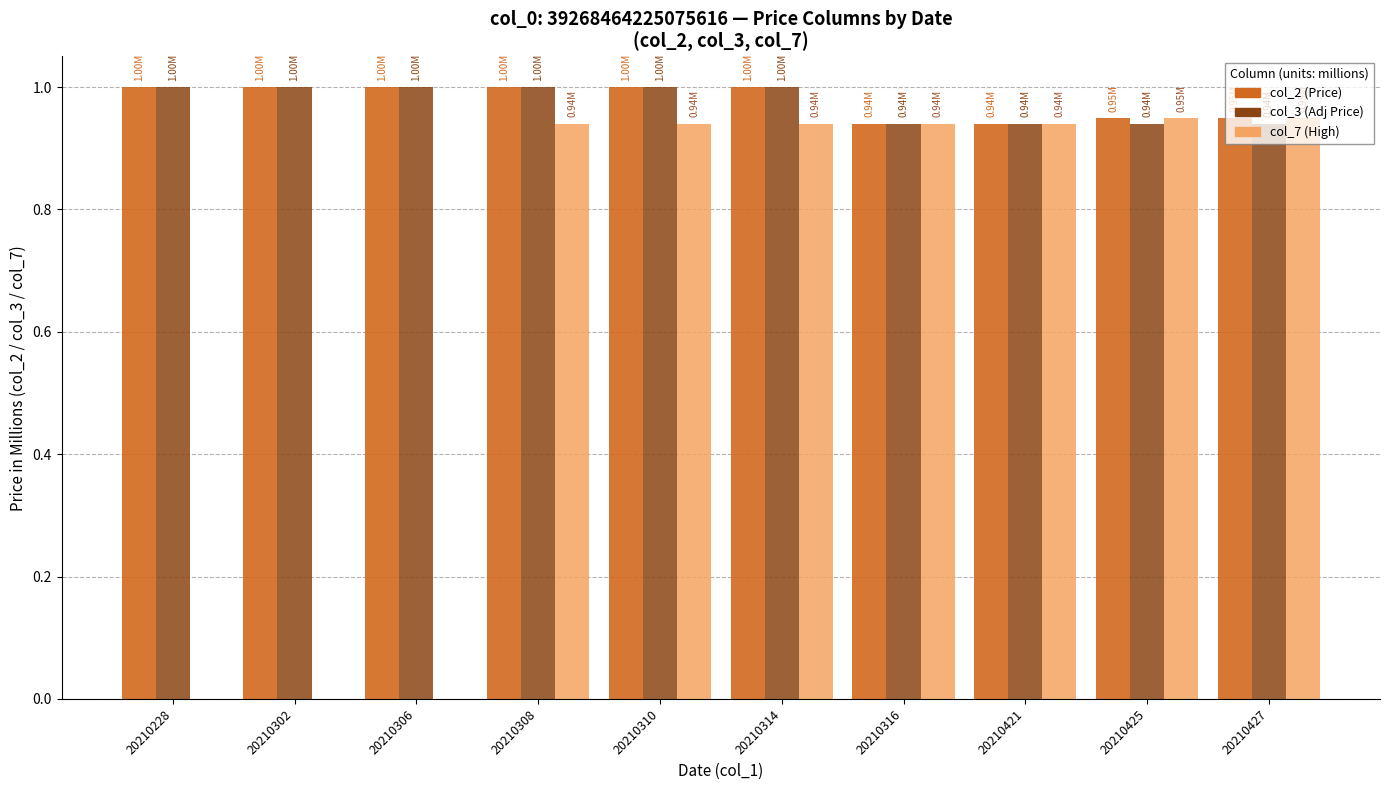

What is the total value across all series at 20210308?

2.9